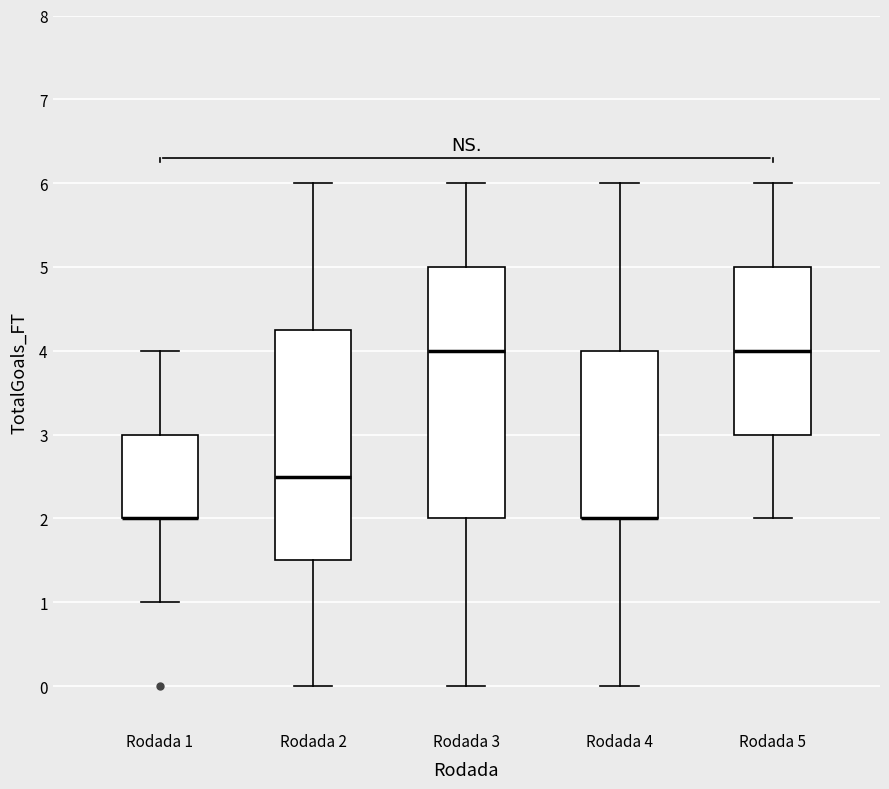

Reading left to right, read every box against the y-axis: the position of its median line, the range the box covers, and the ends of its whiskers. The values are not printed on the chart, so give them approximately, as read against the axis.

Rodada 1: median 2.0 (drawn on the box's lower edge), box 2.0 to 3.0, whiskers 1.0 to 4.0
Rodada 2: median 2.5, box 1.5 to 4.3, whiskers 0.0 to 6.0
Rodada 3: median 4.0, box 2.0 to 5.0, whiskers 0.0 to 6.0
Rodada 4: median 2.0 (drawn on the box's lower edge), box 2.0 to 4.0, whiskers 0.0 to 6.0
Rodada 5: median 4.0, box 3.0 to 5.0, whiskers 2.0 to 6.0